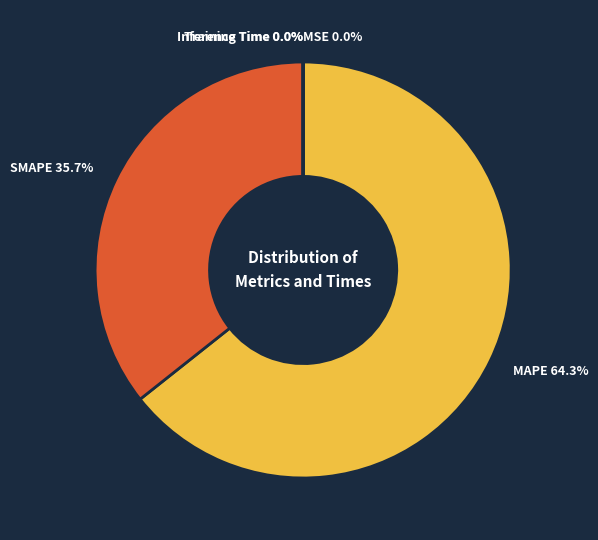

Is there any slice that represents more than half of the pie?

Yes